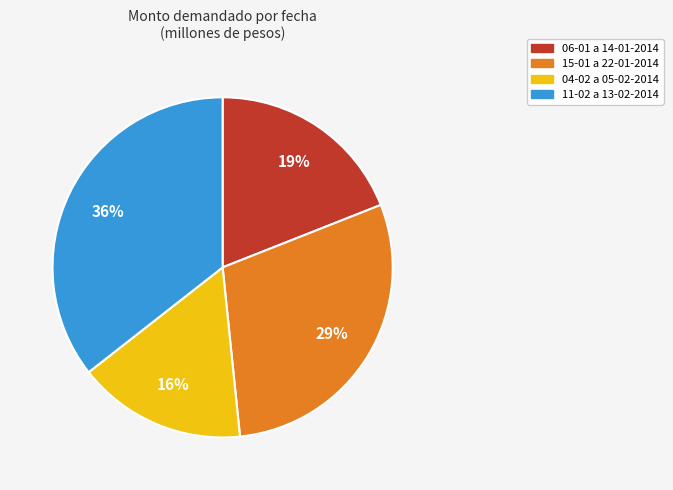

Is there a majority slice in this chart?

No